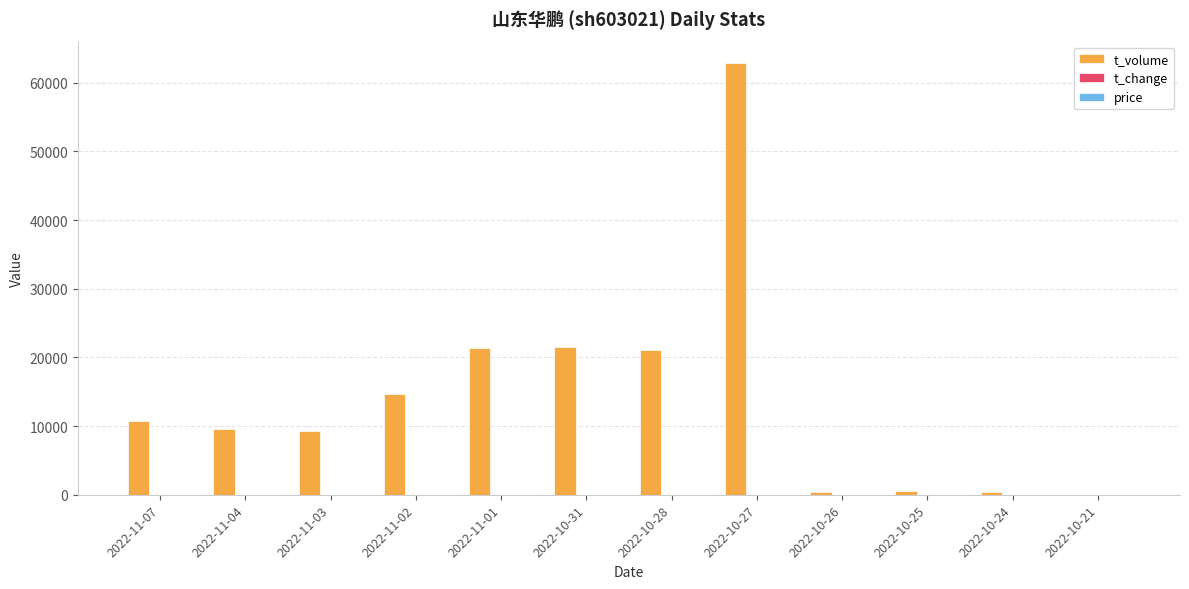

At which label is t_volume closest to 31427?

2022-10-31